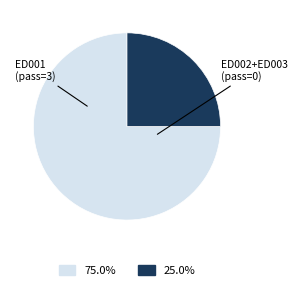

Count the number of slices in the pie.

2